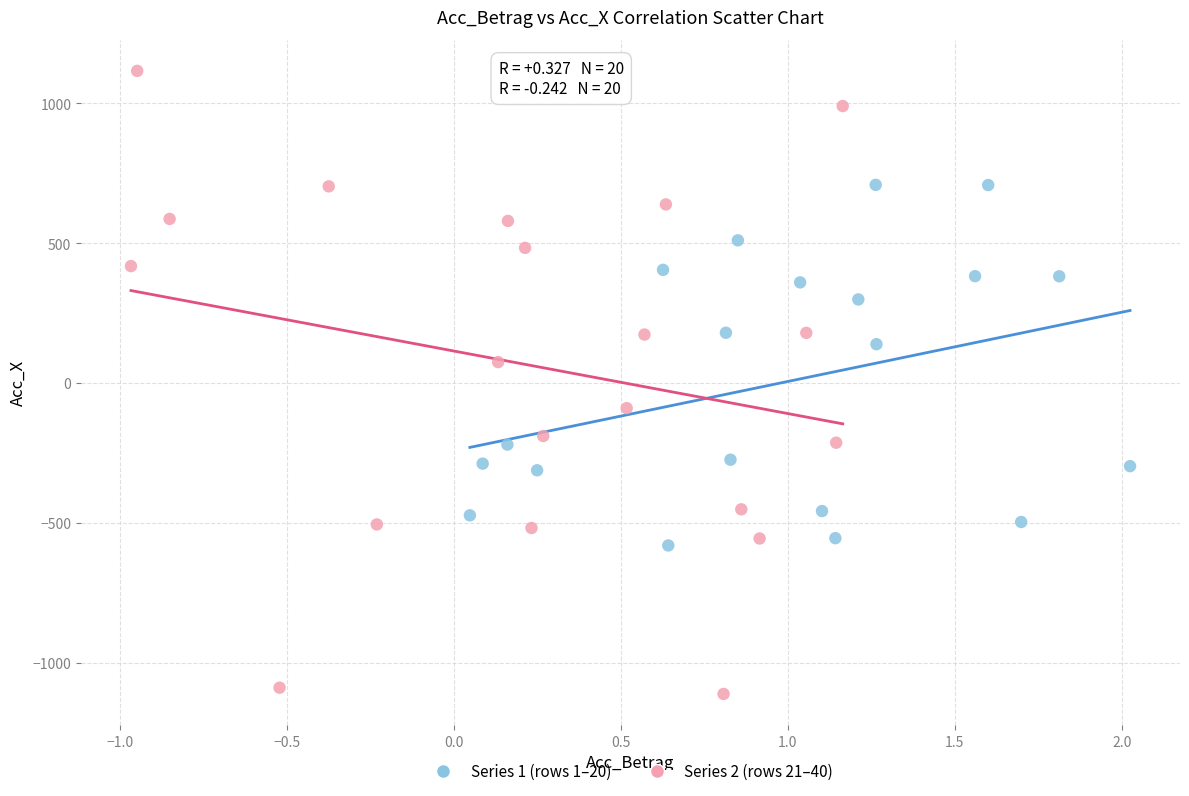

Which series has the largest Y range (max minus min)?

Series 2 (rows 21–40)